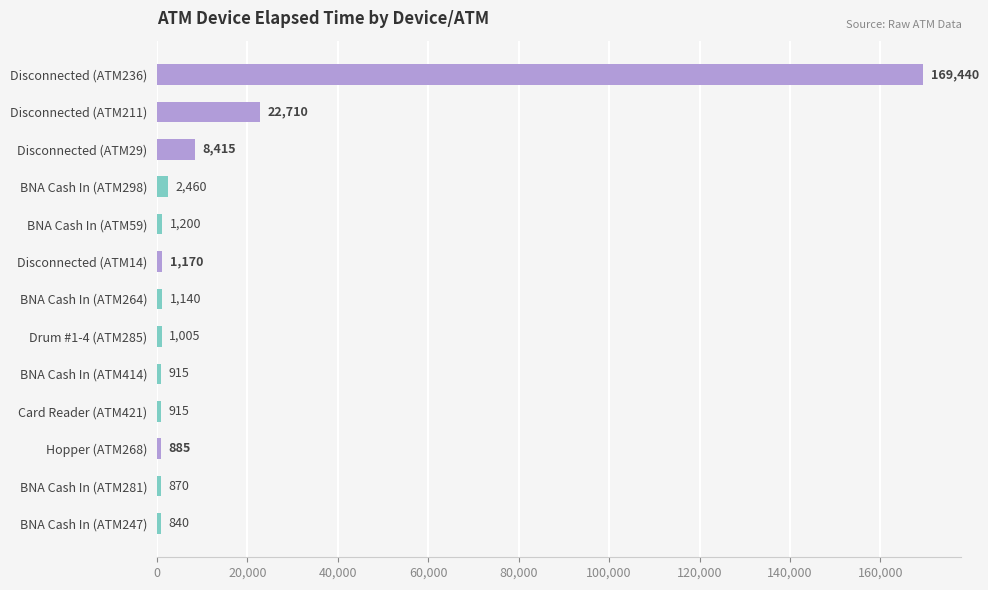

The value at Card Reader (ATM421) is 915. True or false?

True